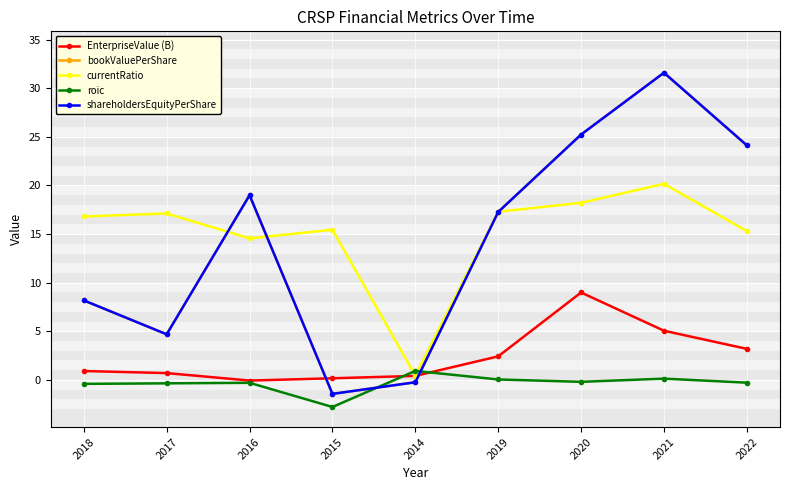

The value of bookValuePerShare at 2017 is 4.7. True or false?

True